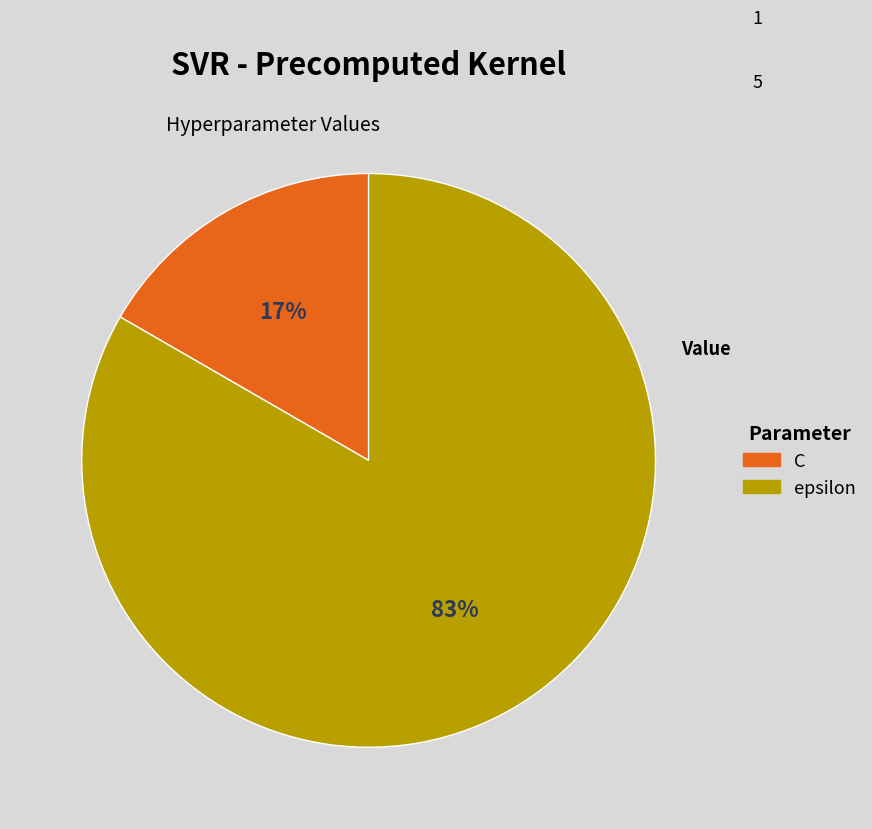

Which category has the biggest portion of the pie?

epsilon